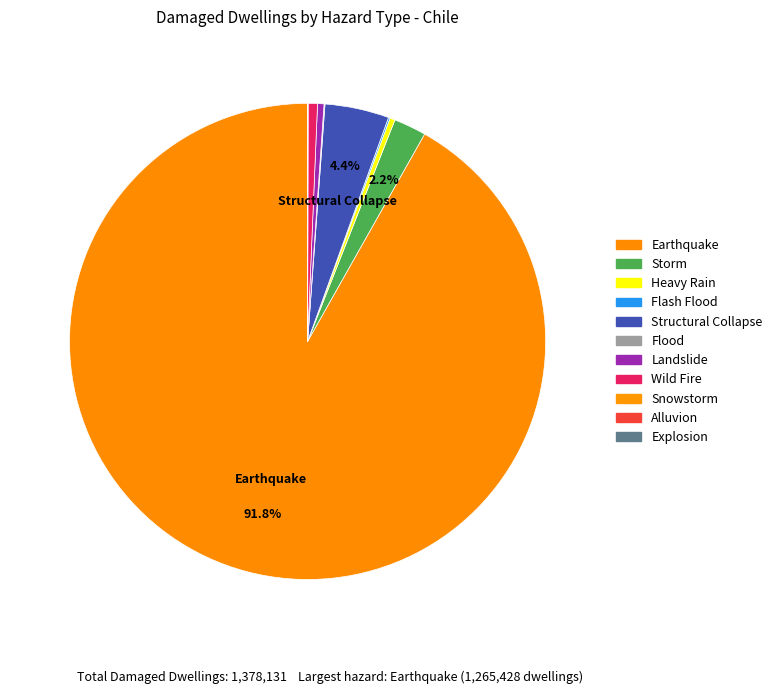

Does Flood represent more than half of the total?

No